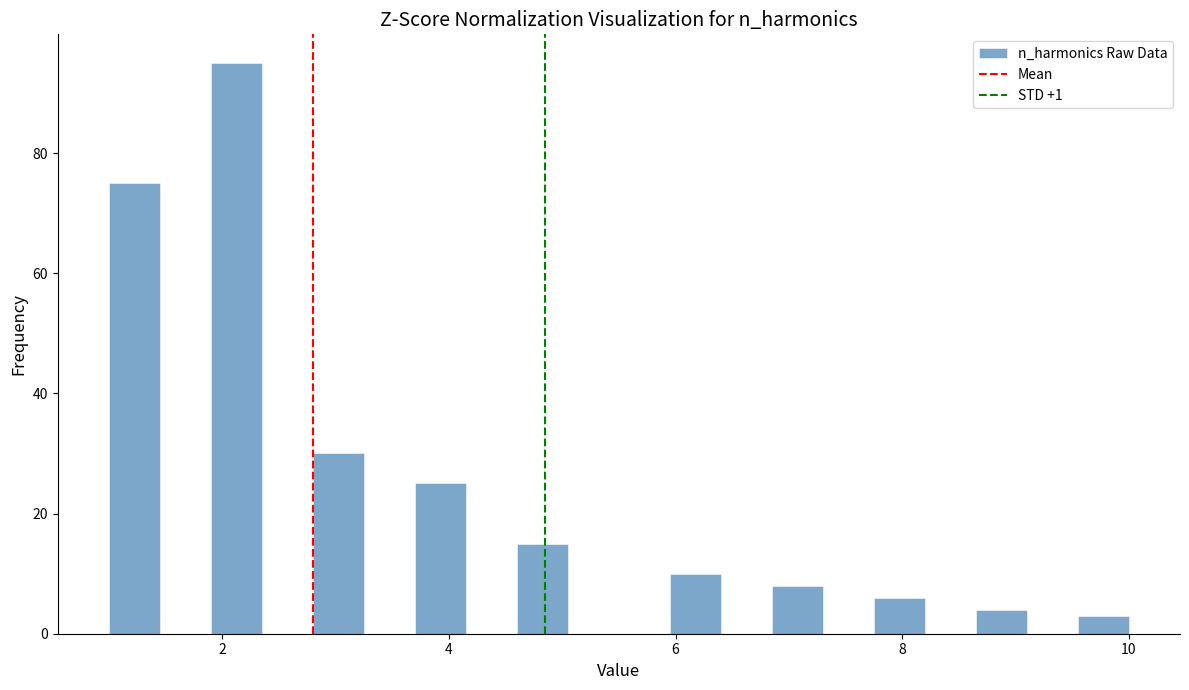

Around what value on the x-axis is the tallest bar? Give the approximate position of its centre, as read against the axis.

2.2